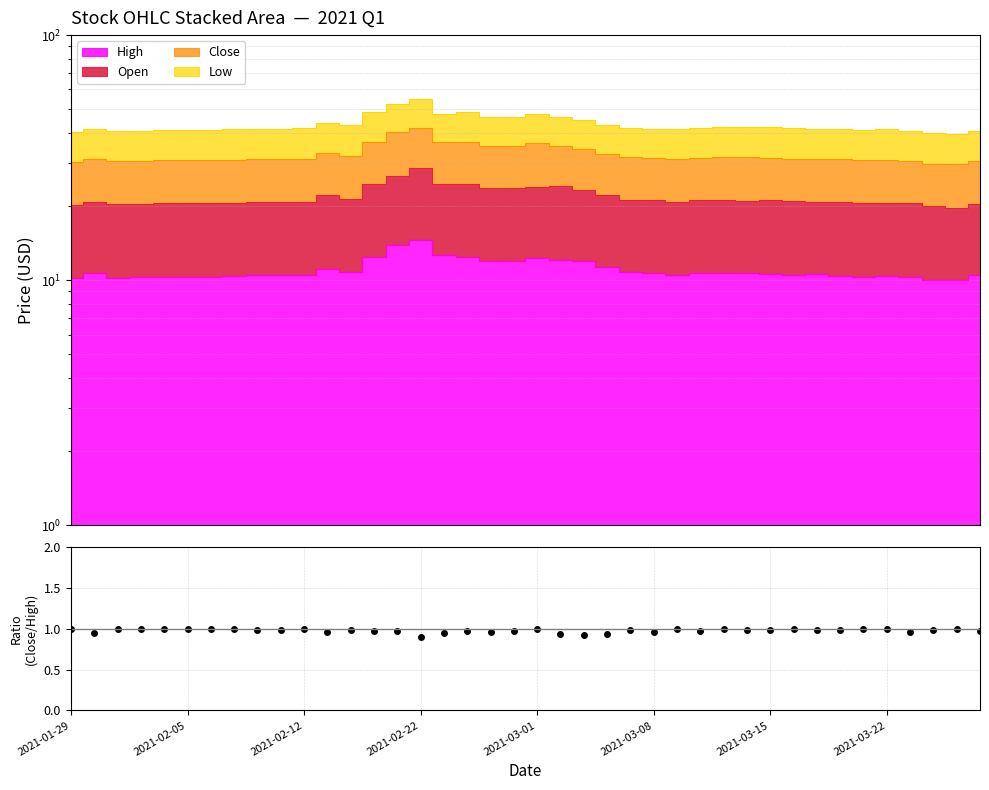

Where is the first local maximum?

2021-02-12